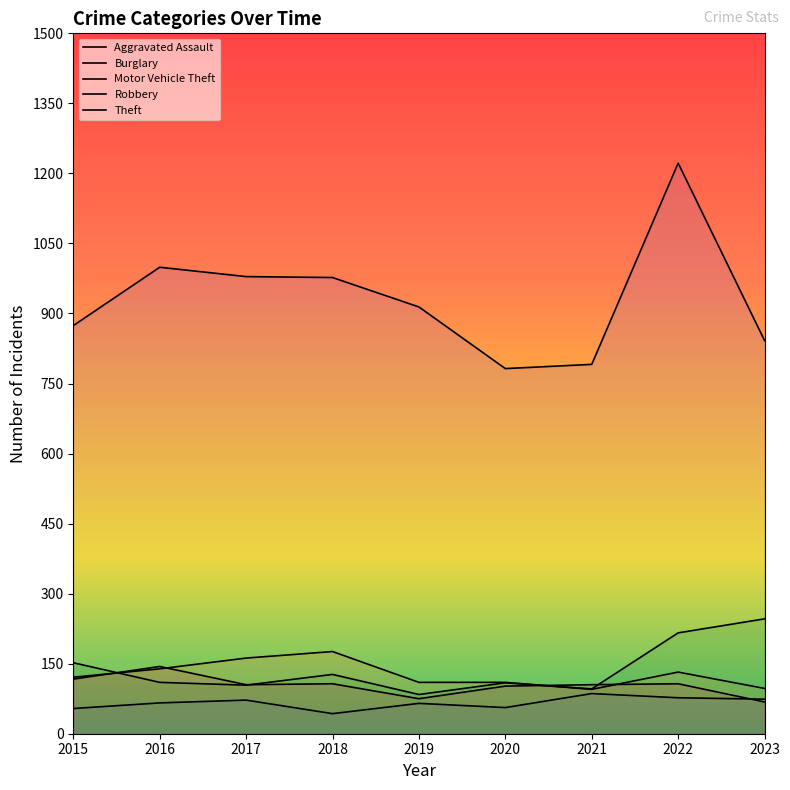

At which label does Theft first exceed 914?

2016